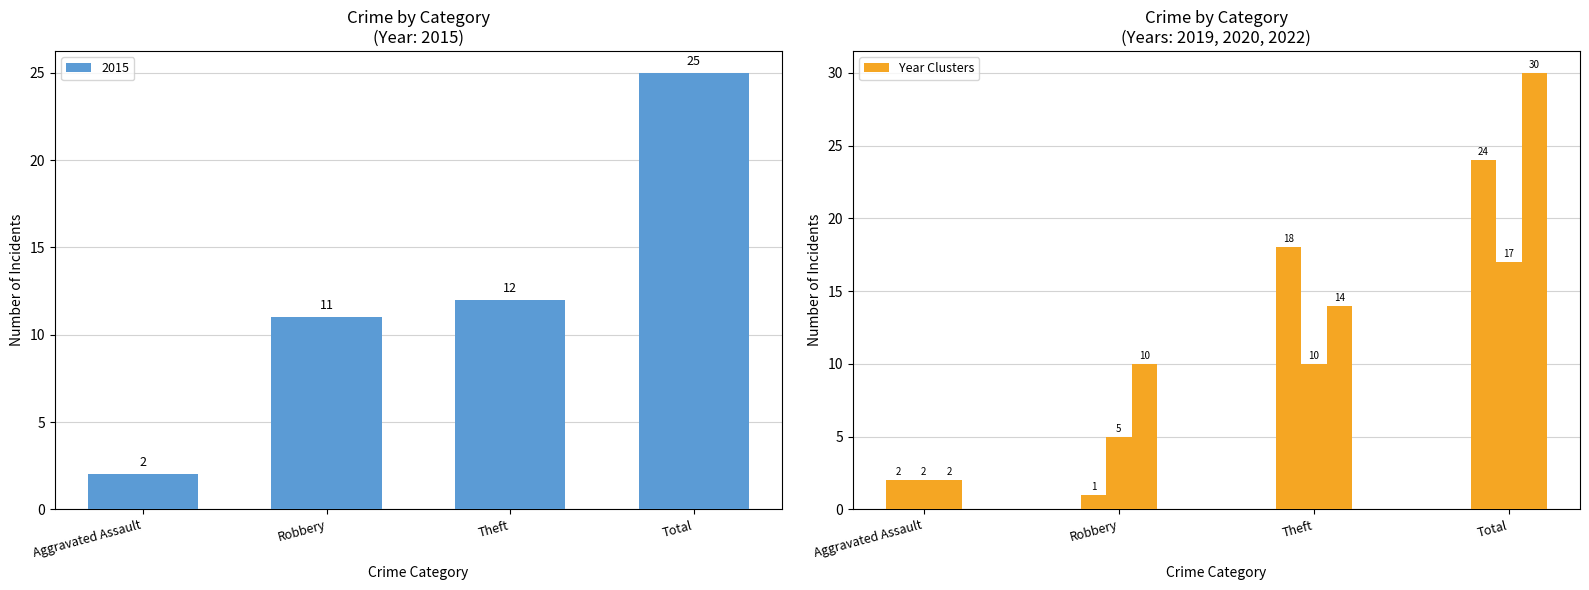

What is the sum of the 2015 values at Total and Robbery?

36